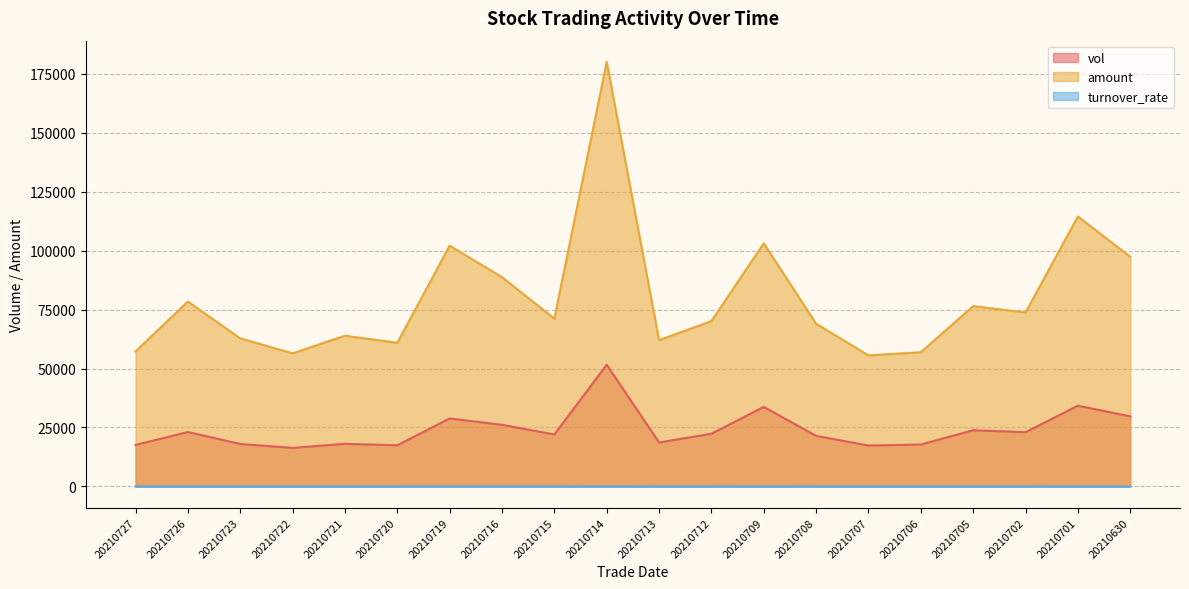

True or false: turnover_rate and amount cross at least once.

False